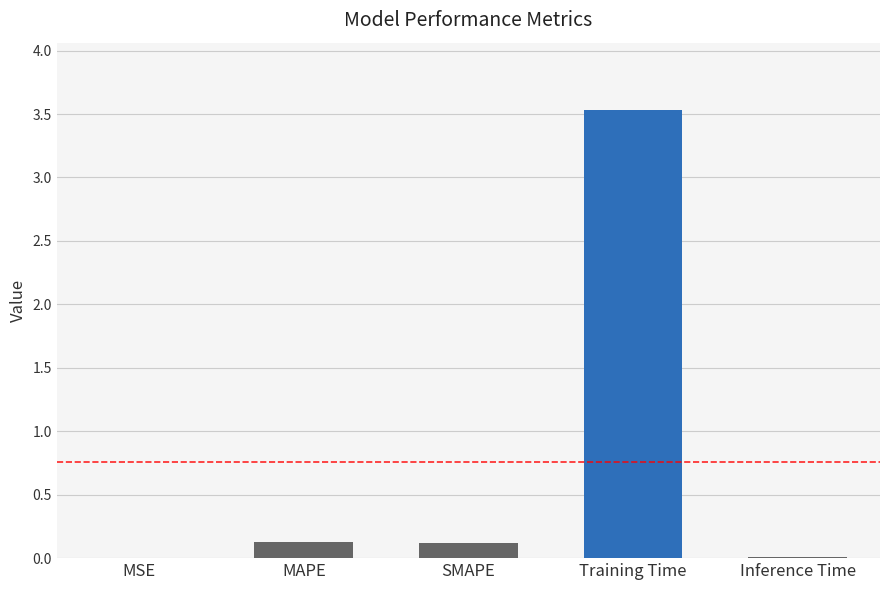

Does the chart contain stacked bars?

No